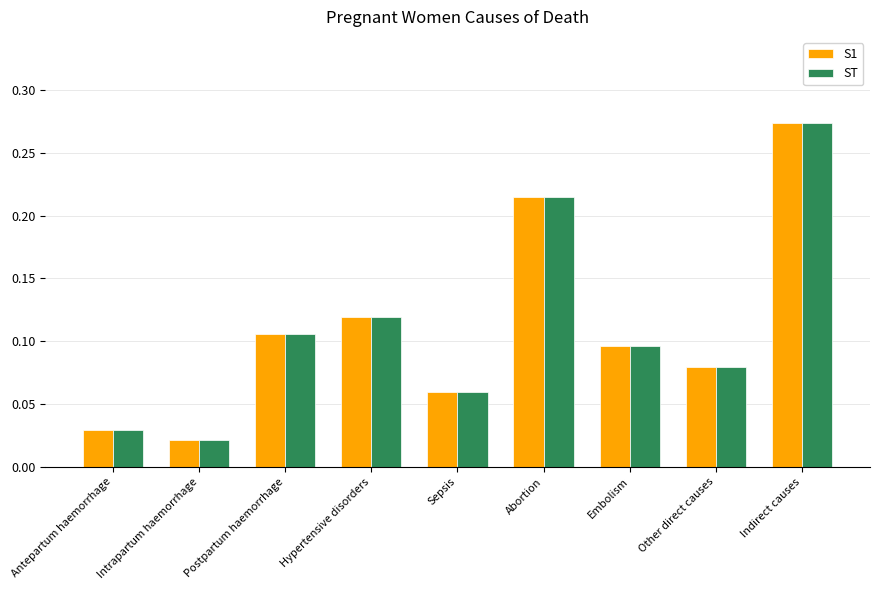

Which category has the lowest value in the S1 series?

Intrapartum haemorrhage